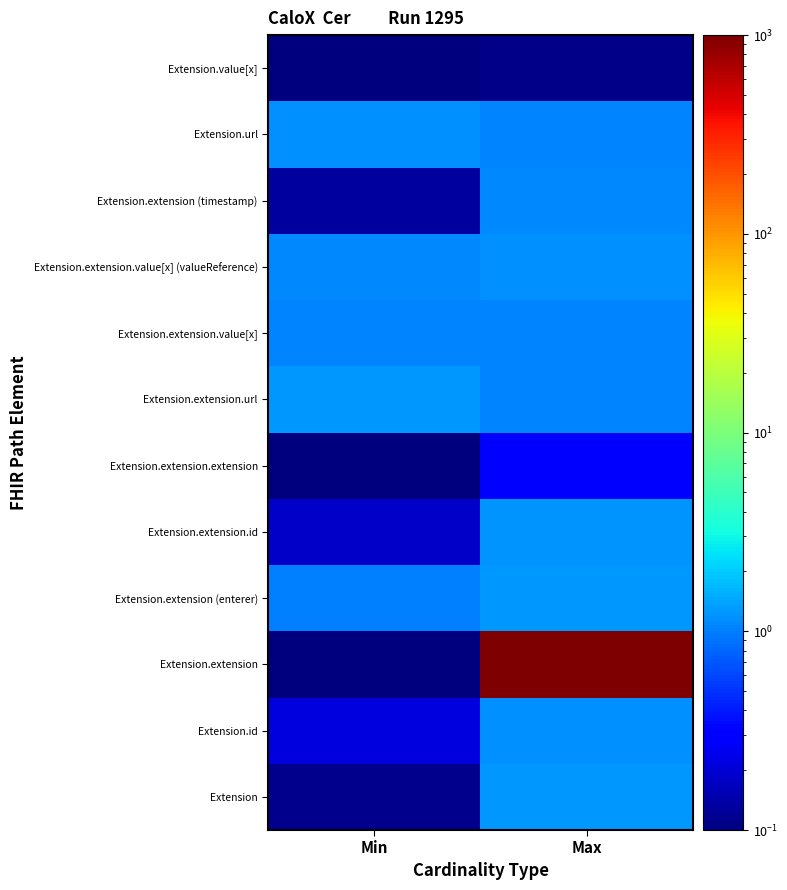

At Min, list the series in order from smallest to largest.

Extension.extension.extension, Extension.extension, Extension.value[x], Extension, Extension.extension (timestamp), Extension.extension.id, Extension.id, Extension.extension (enterer), Extension.extension.value[x], Extension.extension.value[x] (valueReference), Extension.url, Extension.extension.url